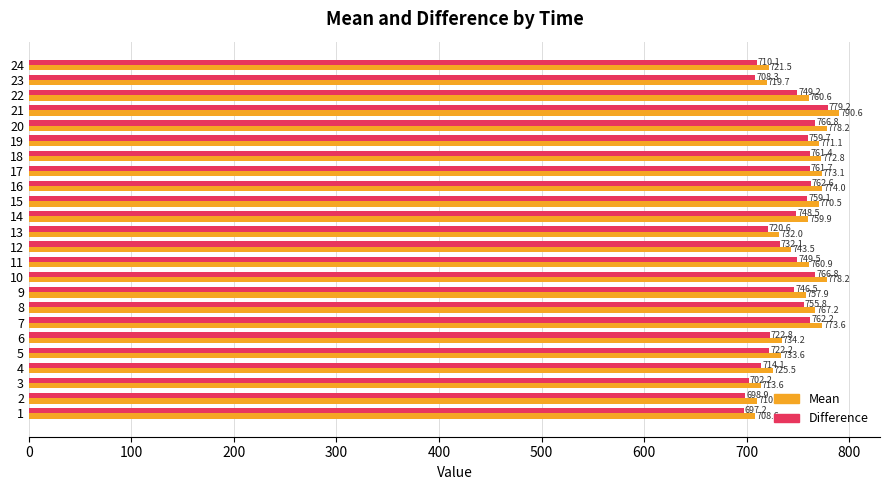

Which series has the largest total across all categories?

Mean